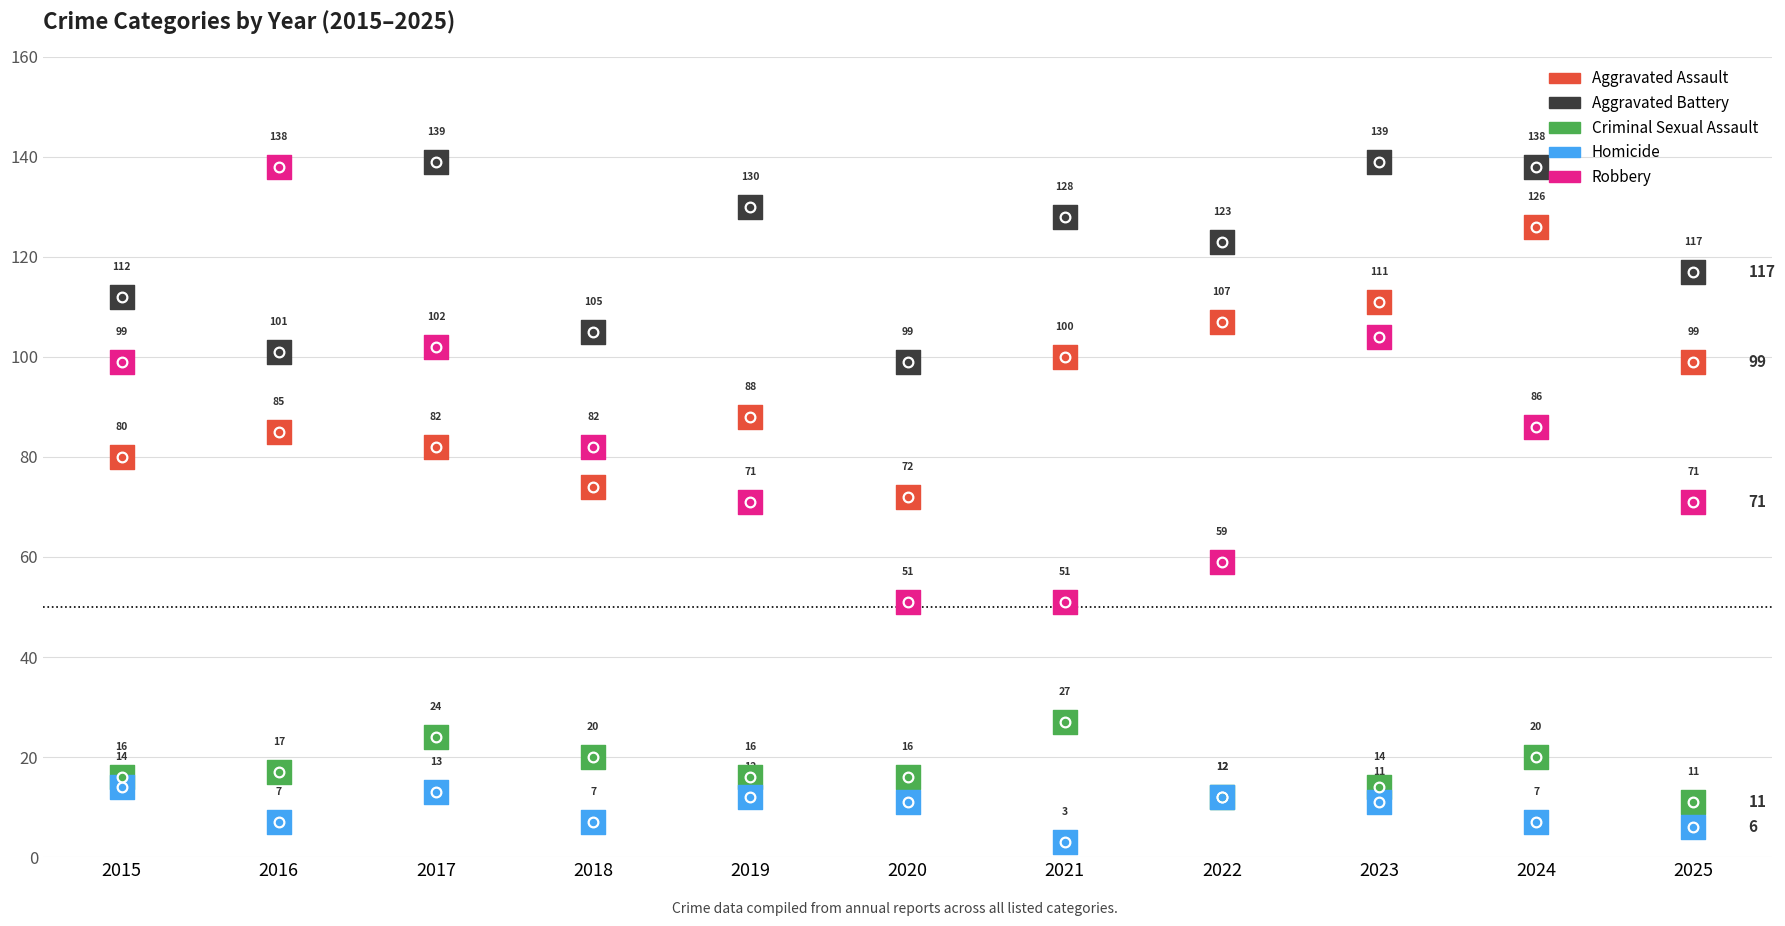

Which series reaches the maximum Y coordinate?

Aggravated Battery